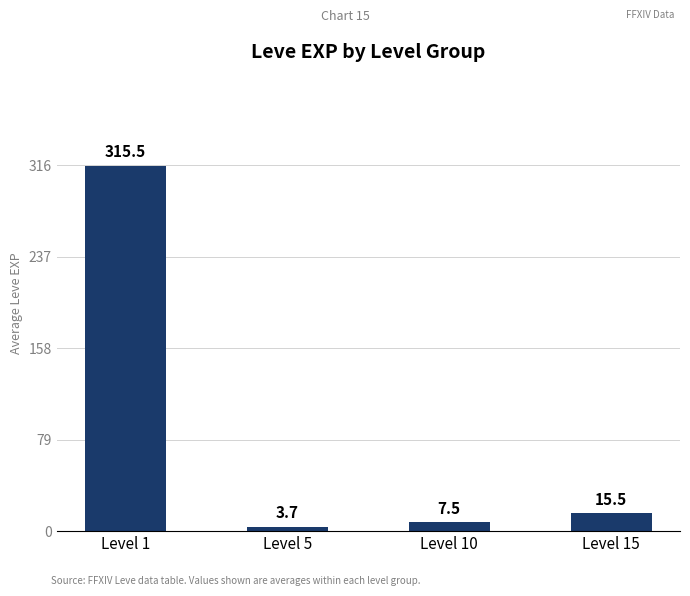

Which label corresponds to the smallest value in the chart?

Level 5